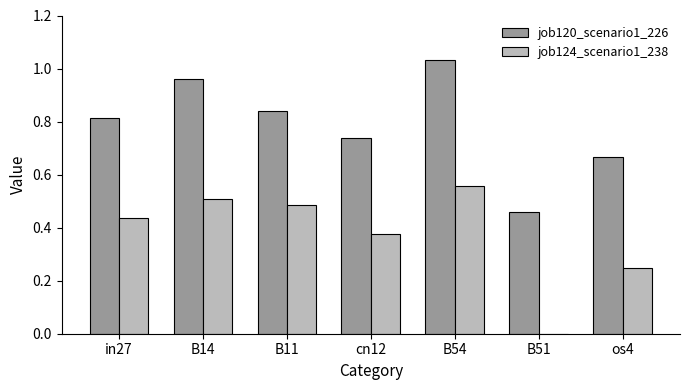

What is the sum of the job120_scenario1_226 values at B14 and B11?

1.8